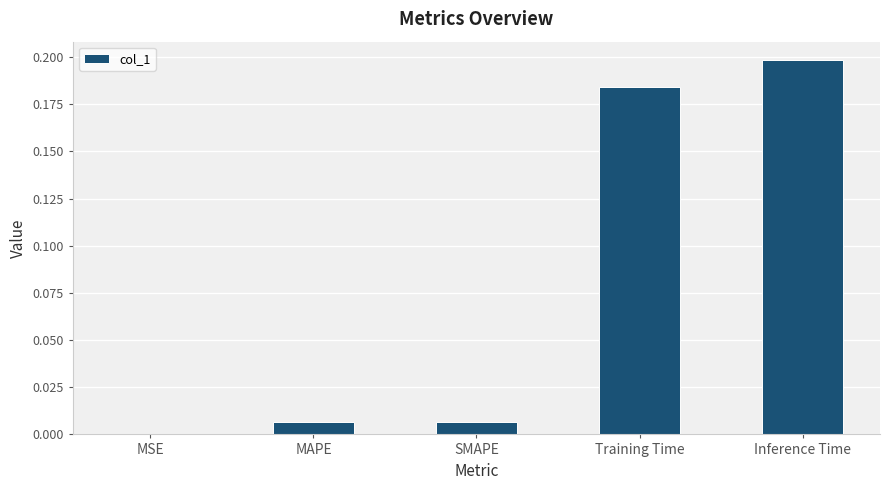

What is the change in value from MAPE to Training Time?

+0.2